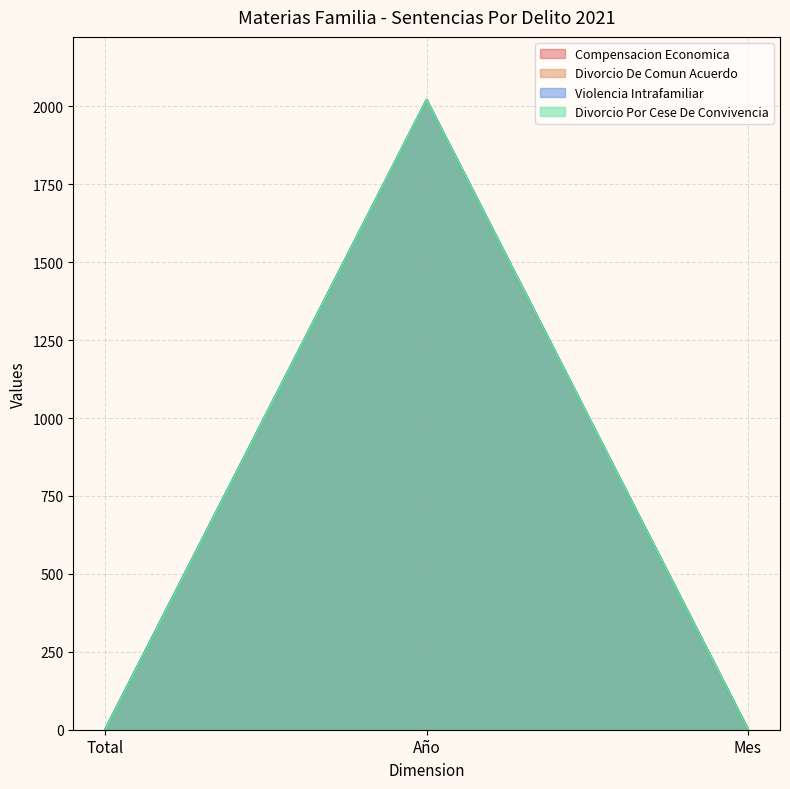

How many data points does each series have?

3